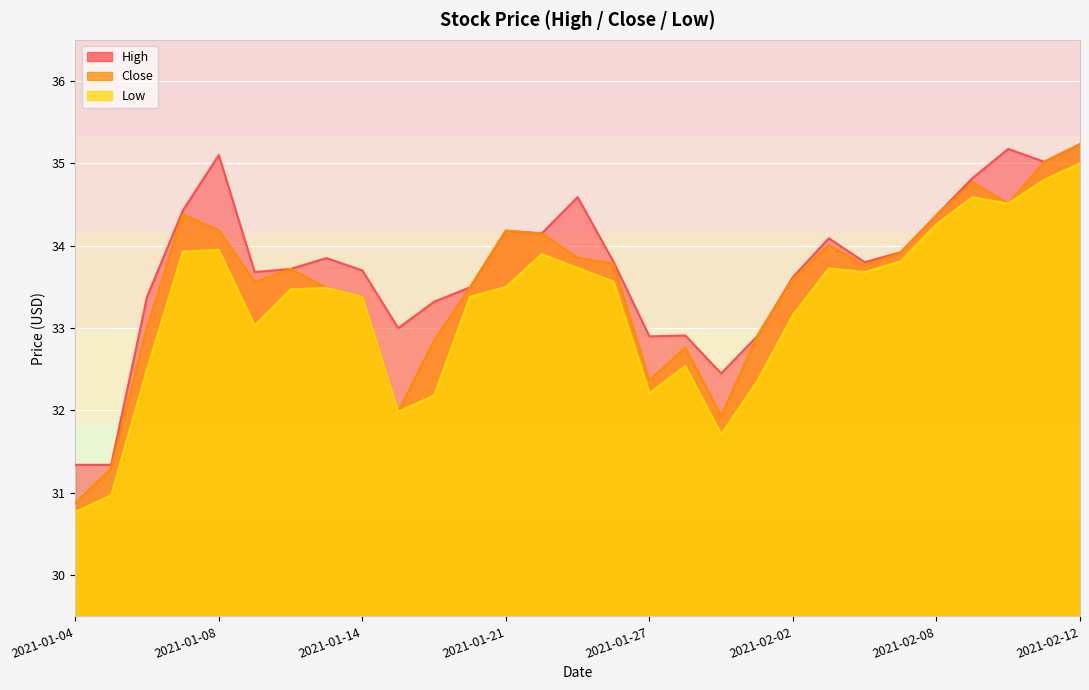

What is the label of the 25th point from the left?

2021-02-08